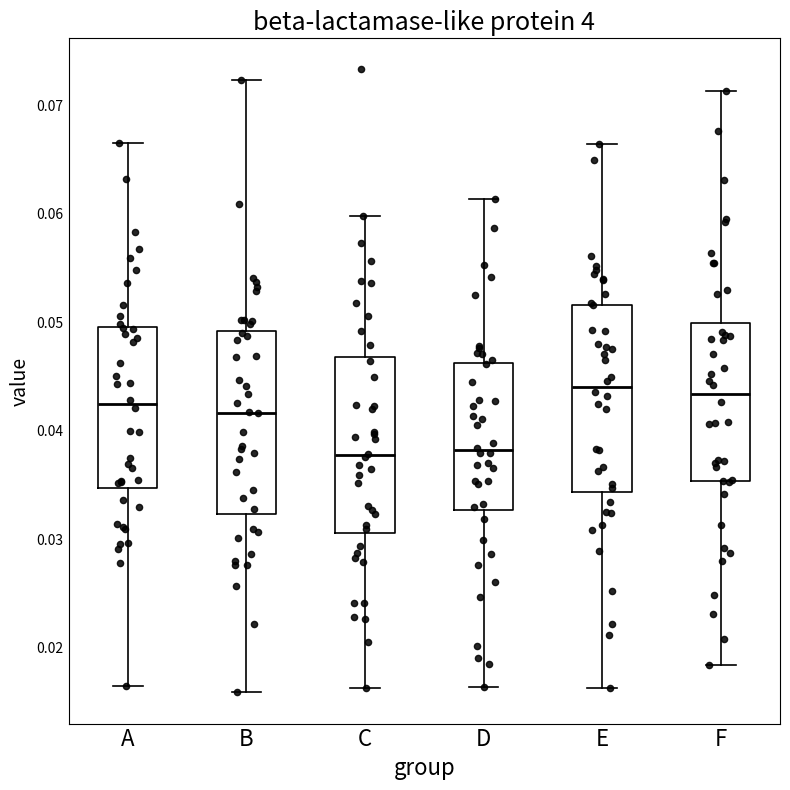

Reading left to right, read every box against the y-axis: the position of its median line, the range the box covers, and the ends of its whiskers. The values are not printed on the chart, so give them approximately, as read against the axis.

A: median 0.042, box 0.035 to 0.050, whiskers 0.016 to 0.067
B: median 0.042, box 0.032 to 0.049, whiskers 0.016 to 0.072
C: median 0.038, box 0.031 to 0.047, whiskers 0.016 to 0.060
D: median 0.038, box 0.033 to 0.046, whiskers 0.016 to 0.061
E: median 0.044, box 0.034 to 0.052, whiskers 0.016 to 0.066
F: median 0.043, box 0.035 to 0.050, whiskers 0.018 to 0.071